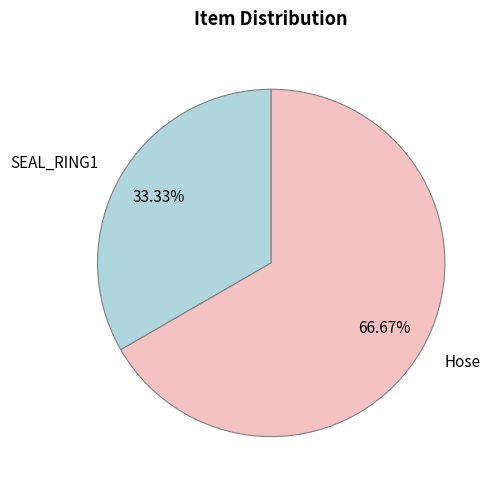

The SEAL_RING1 slice represents 46% of the pie. True or false?

False